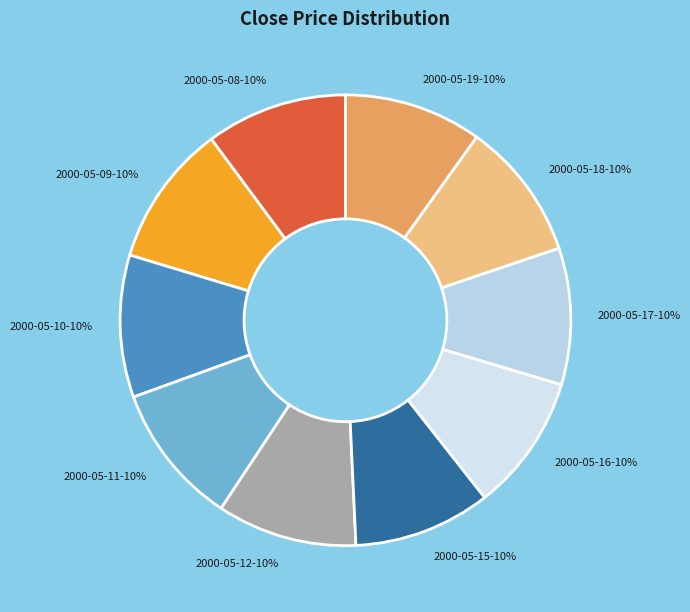

The 2000-05-10 slice represents 10% of the pie. True or false?

True